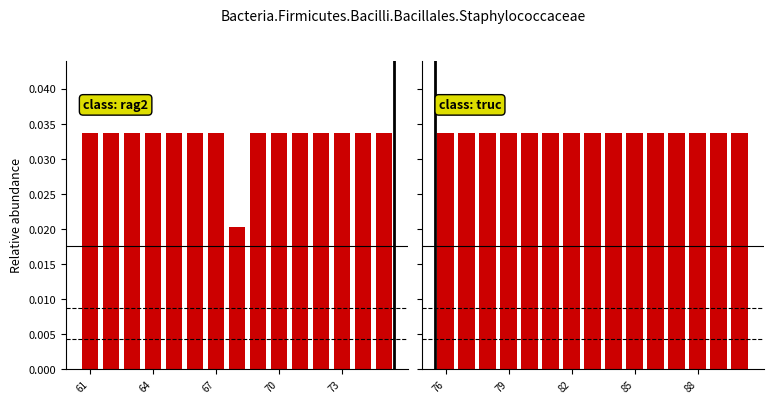

What is the total value across all series at 64?

0.1